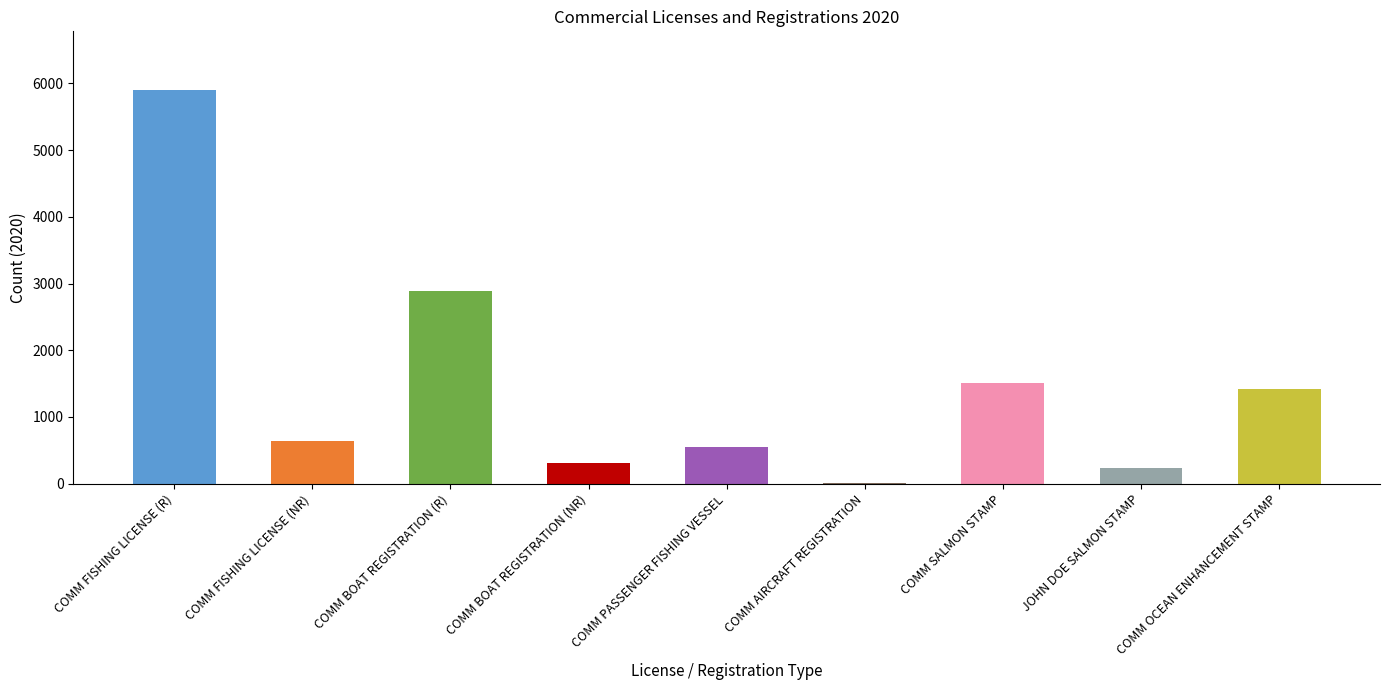

What is the change in value from JOHN DOE SALMON STAMP to COMM OCEAN ENHANCEMENT STAMP?

+1190